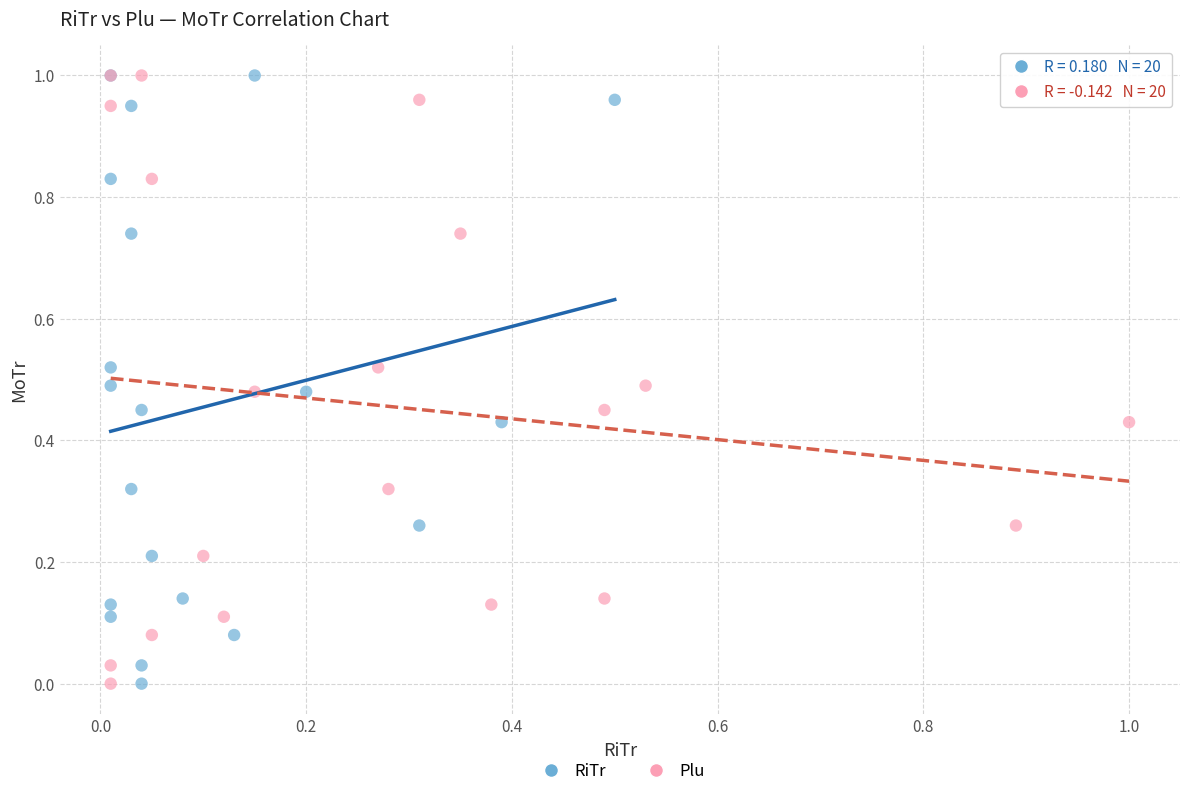

What are all the series names shown in the legend?

RiTr, Plu